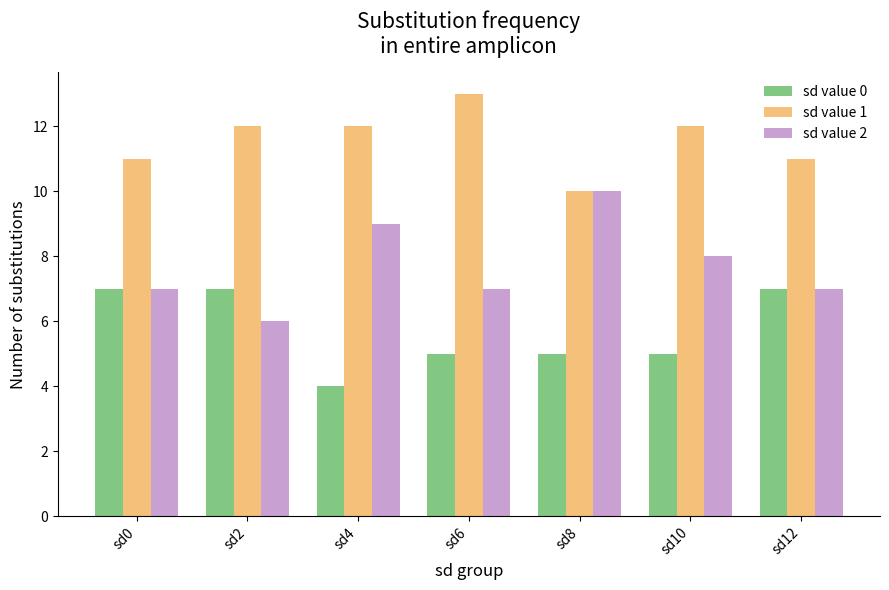

At sd6, list the series in order from smallest to largest.

sd value 0, sd value 2, sd value 1